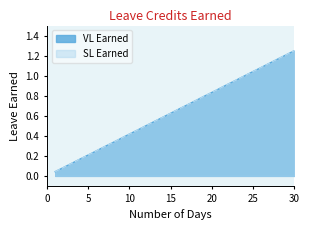

Reading right to left, what are all the values shown in this chart?

VL Earned: 1.2	1.2	1.2	1.1	1.1	1.0	1.0	1.0	0.9	0.9	0.8	0.8	0.8	0.7	0.7	0.6	0.6	0.5	0.5	0.5	0.4	0.4	0.3	0.3	0.2	0.2	0.2	0.1	0.1	0.0
SL Earned: 1.2	1.2	1.2	1.1	1.1	1.0	1.0	1.0	0.9	0.9	0.8	0.8	0.8	0.7	0.7	0.6	0.6	0.5	0.5	0.5	0.4	0.4	0.3	0.3	0.2	0.2	0.2	0.1	0.1	0.0